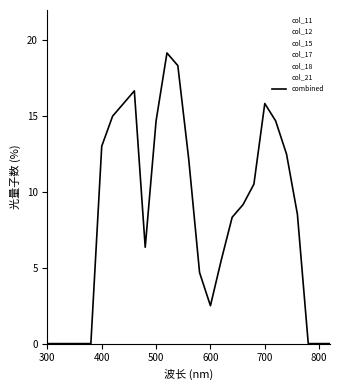

After their last crossing, which series has the higher values: col_21 or col_15?

col_15